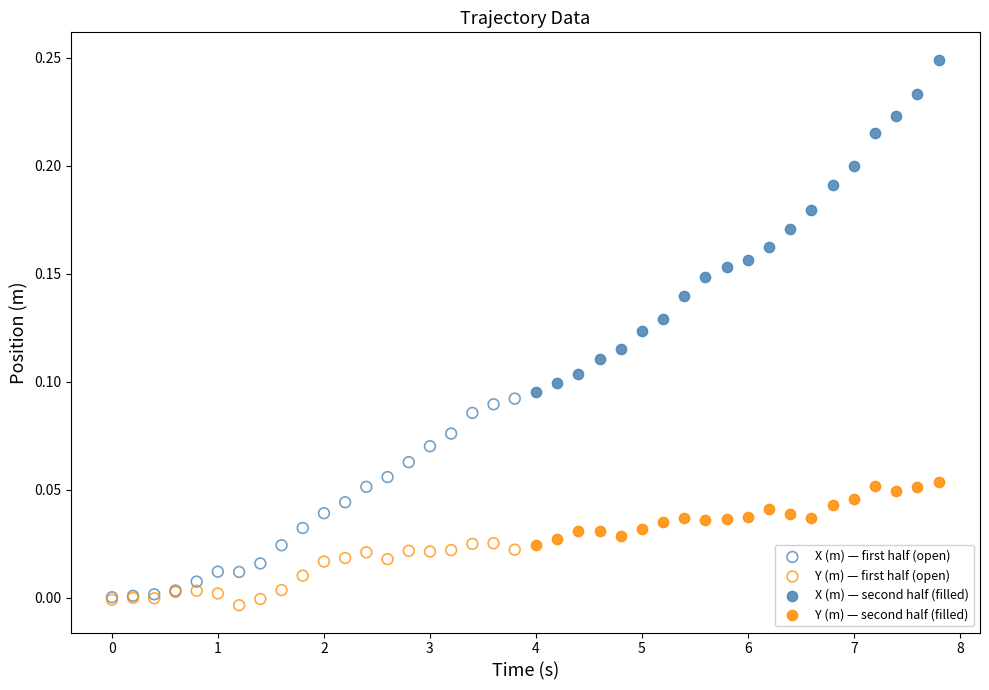

Which series reaches the maximum Y coordinate?

X (m) — second half (filled)